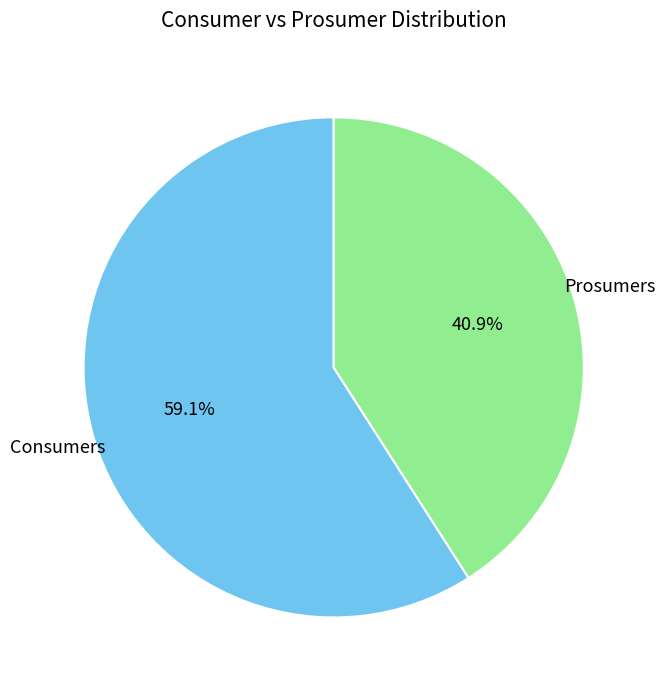

What percentage is the Consumers slice, to the nearest percent?

59%